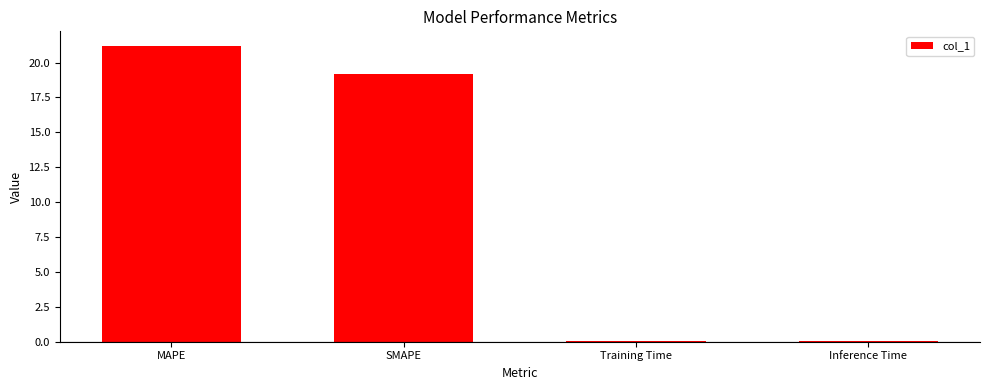

What is the sum of all values?

40.4